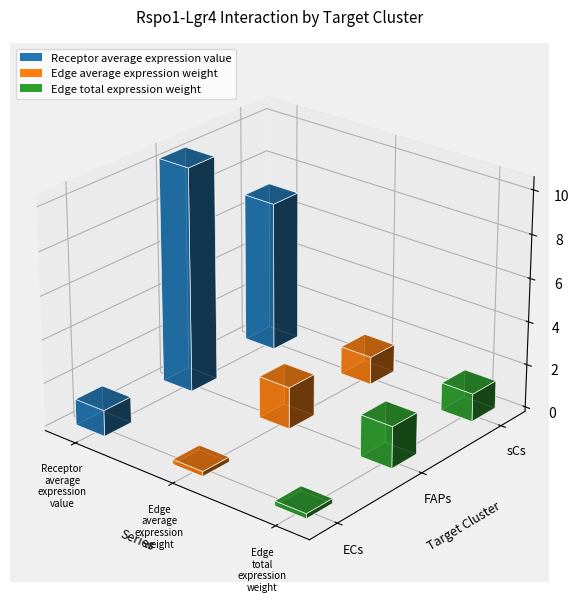

Reading right to left, transcribe all the data shown in this chart.

Receptor average expression value: 7.0	10.4	1.2
Edge average expression weight: 1.3	1.9	0.2
Edge total expression weight: 1.3	1.9	0.2